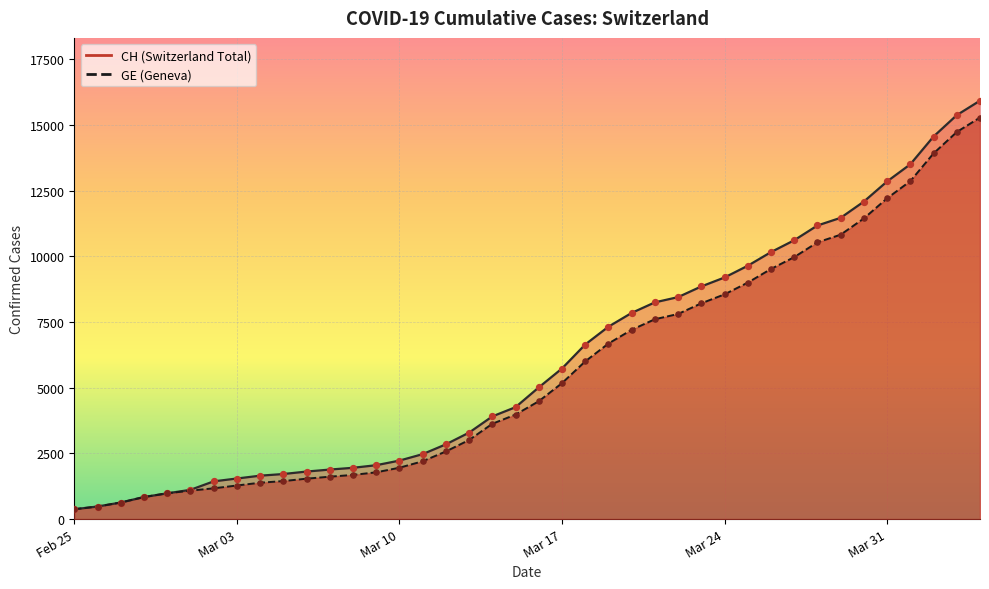

Which series contains the lowest Y value?

CH